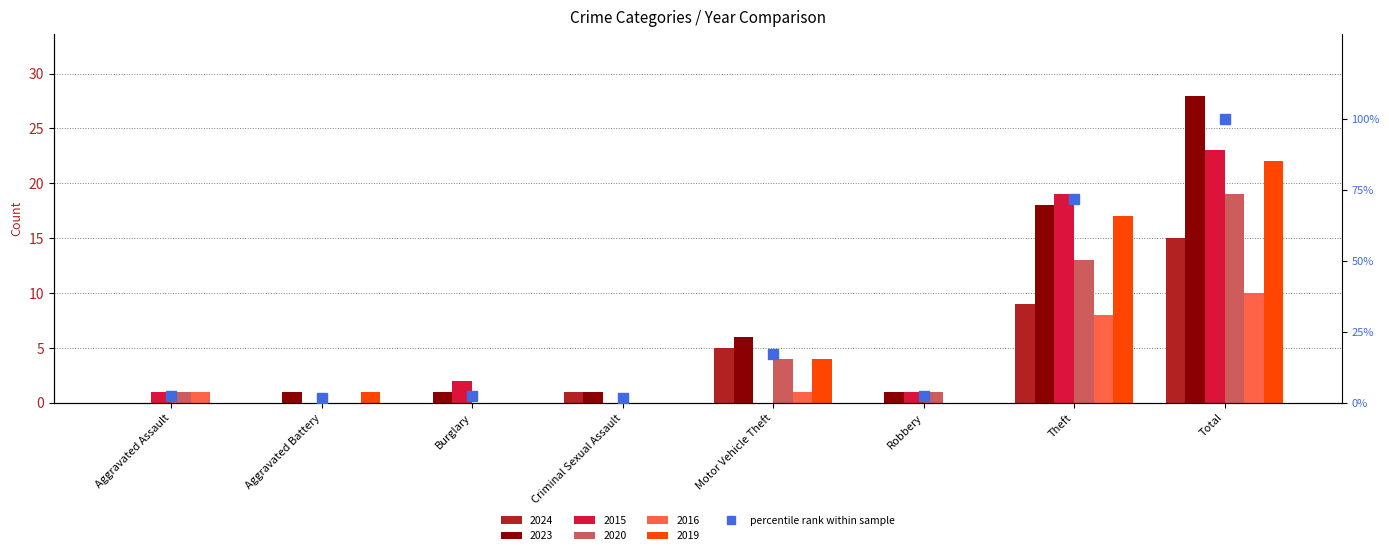

Reading left to right, what are all the values shown in this chart?

2.6	1.7	2.6	1.7	17.1	2.6	71.8	100.0